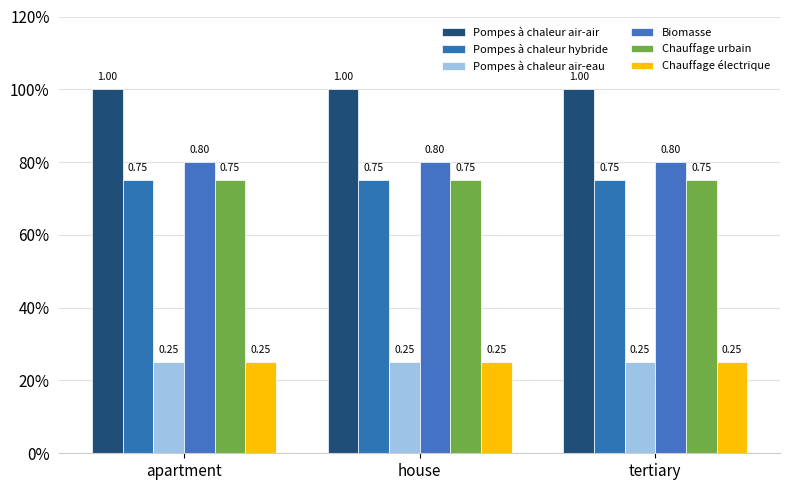

What are all the series names shown in the legend?

Pompes à chaleur air-air, Pompes à chaleur hybride, Pompes à chaleur air-eau, Biomasse, Chauffage urbain, Chauffage électrique